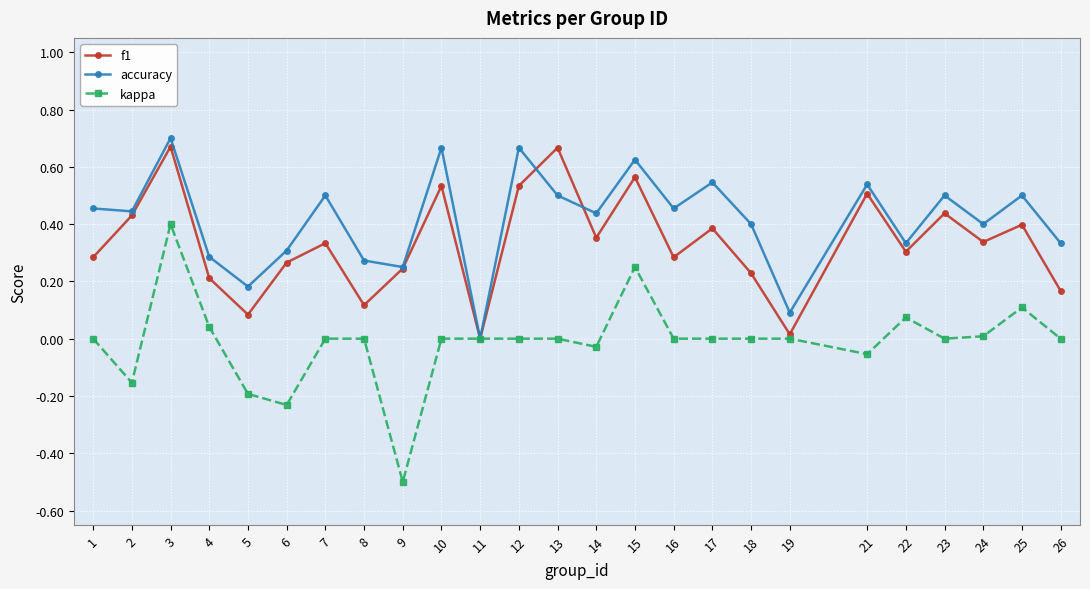

How many distinct data groups are displayed?

3